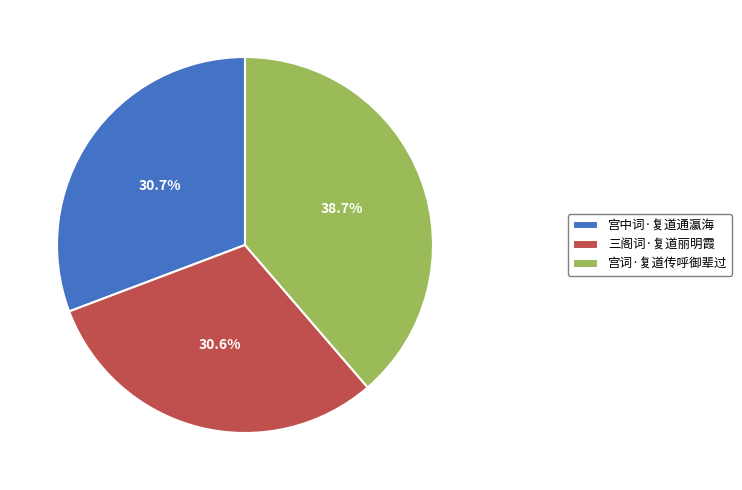

To the nearest percent, what portion does 宫词·复道传呼御辈过 represent?

39%